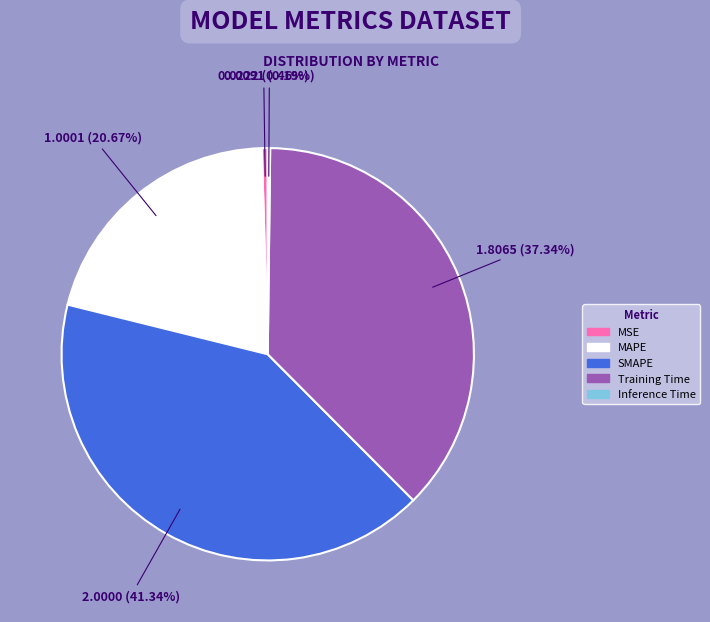

What percentage do Training Time and SMAPE together represent?

78.7%